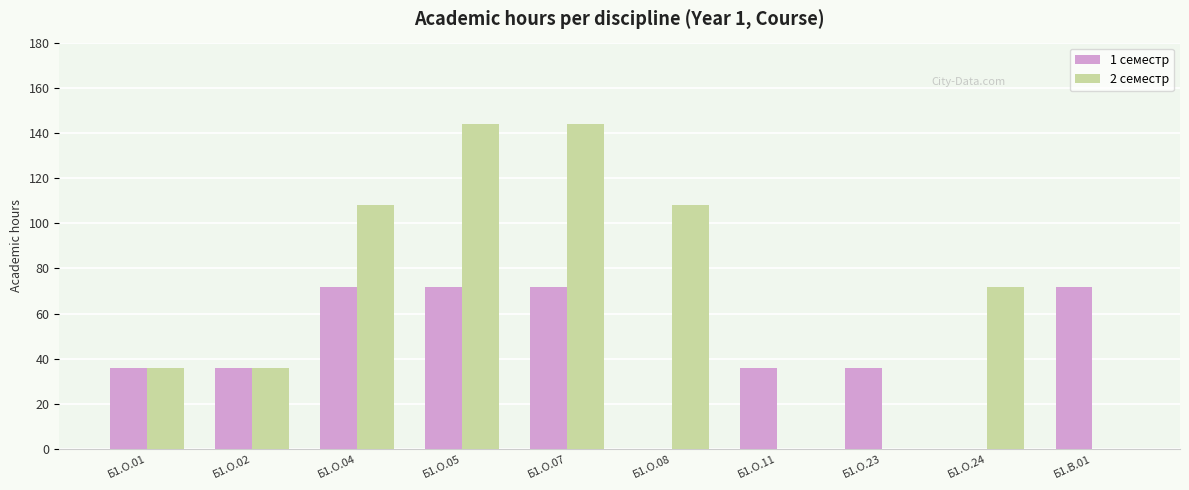

Which series has the largest total across all categories?

2 семестр